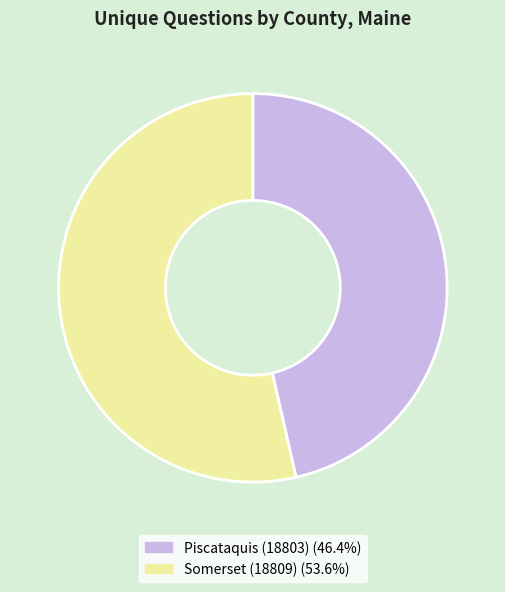

Which category accounts for the majority?

Somerset (18809)